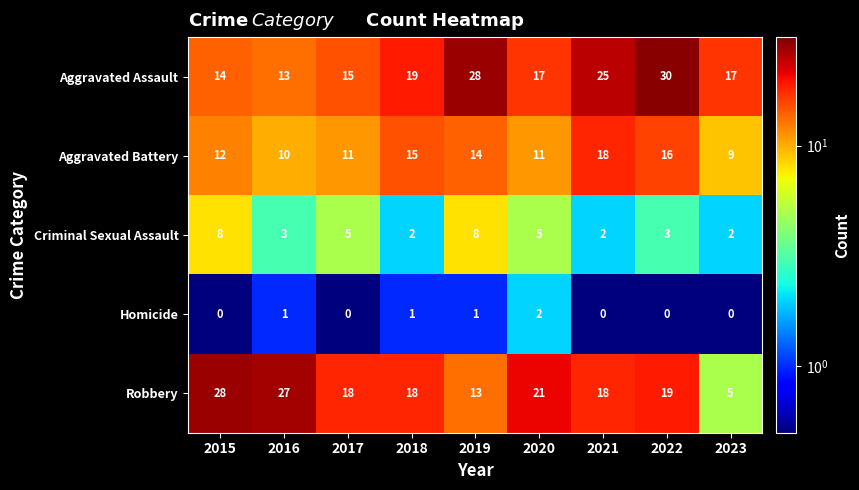

What is the difference between the second highest and second lowest values in the Aggravated Battery series?

6